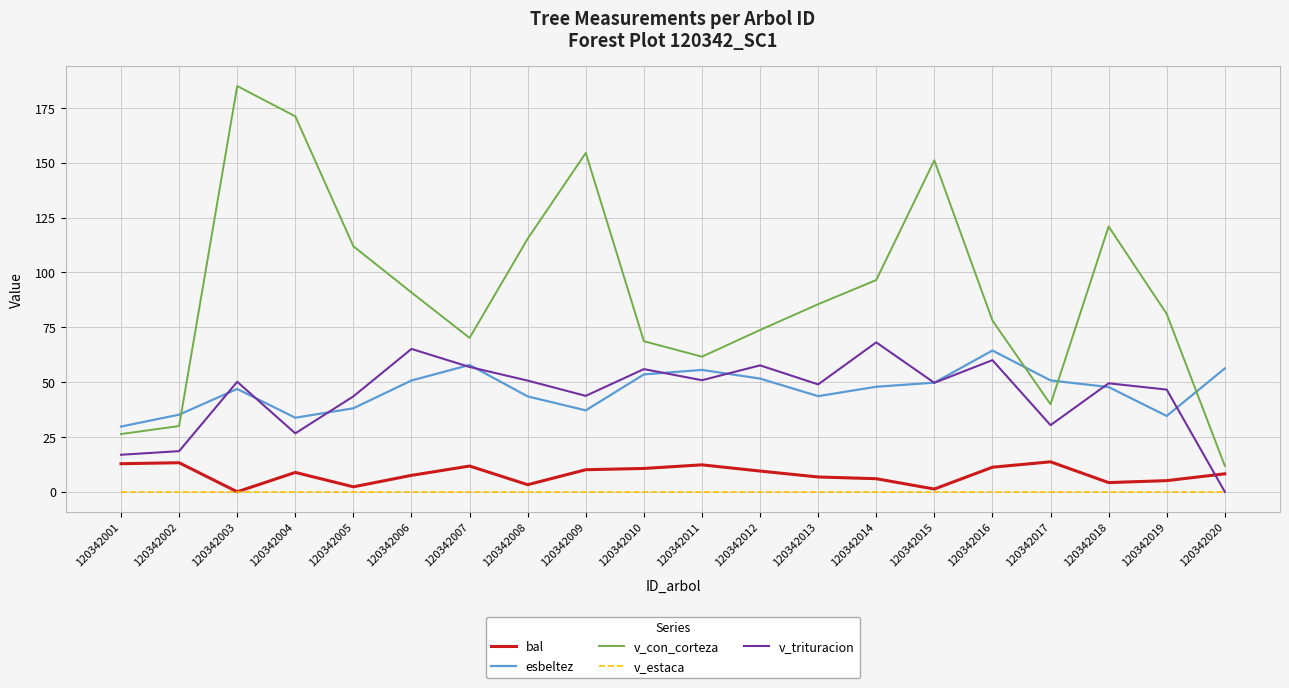

At which label does bal first exceed 8?

120342001